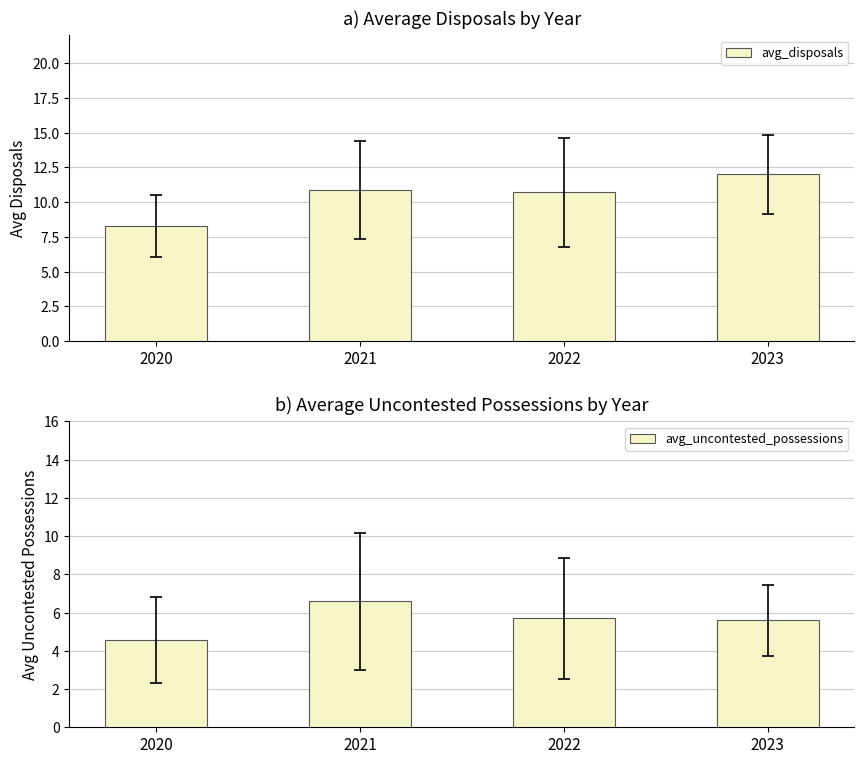

Reading right to left, transcribe all the data shown in this chart.

avg_disposals: 12.0	10.7	10.9	8.3
avg_uncontested_possessions: 5.6	5.7	6.6	4.6